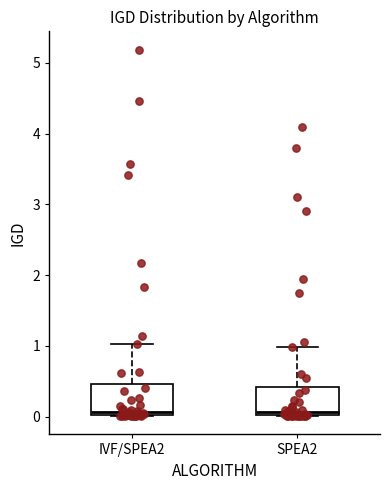

Reading left to right, transcribe this box plot: for each box, give where its median line is, the range the box spans, and where its two whiskers end, as read against the y-axis. The values are not printed on the chart, so give them approximately, as read against the axis.

IVF/SPEA2: median 0.1, box 0.0 to 0.5, whiskers 0.0 to 1.0
SPEA2: median 0.1, box 0.0 to 0.4, whiskers 0.0 to 1.0